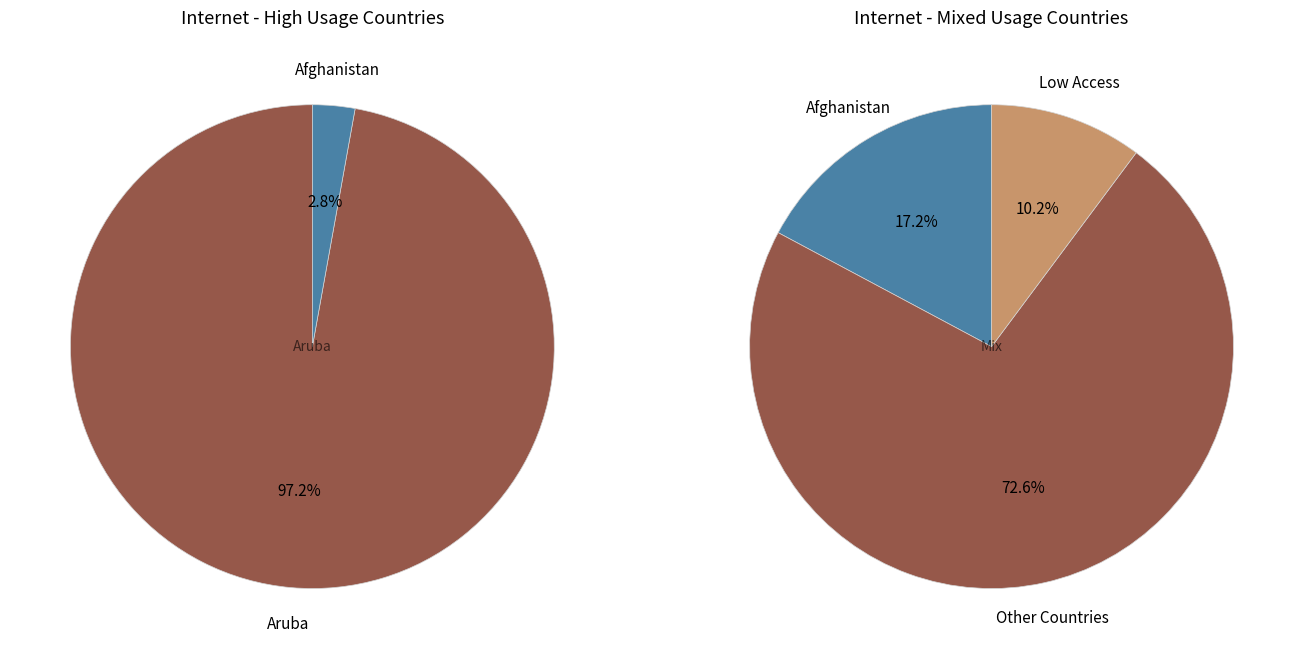

Which slice is the smallest?

Afghanistan 2012